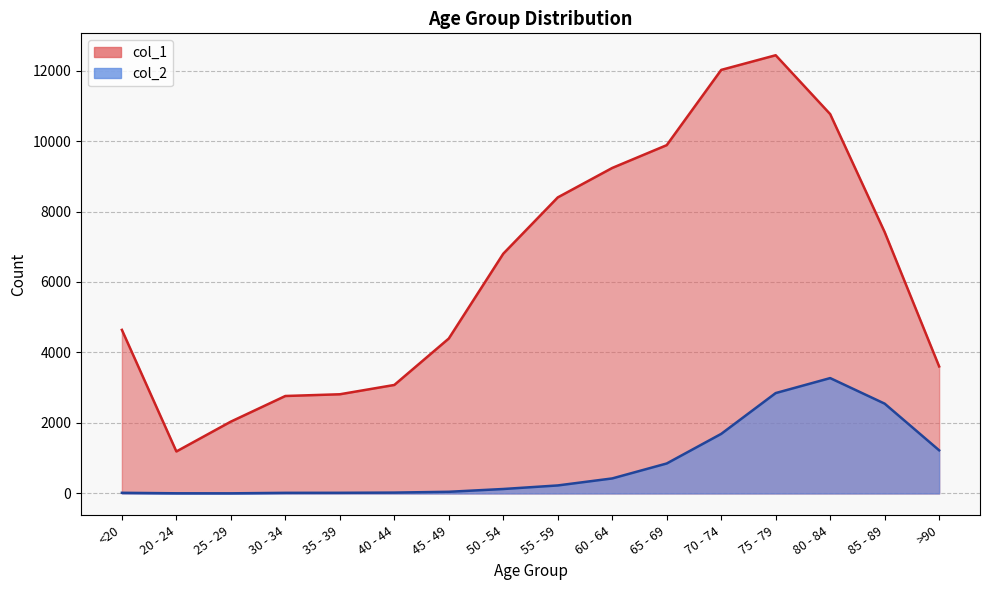

What is the highest value of the col_2 series?

3273